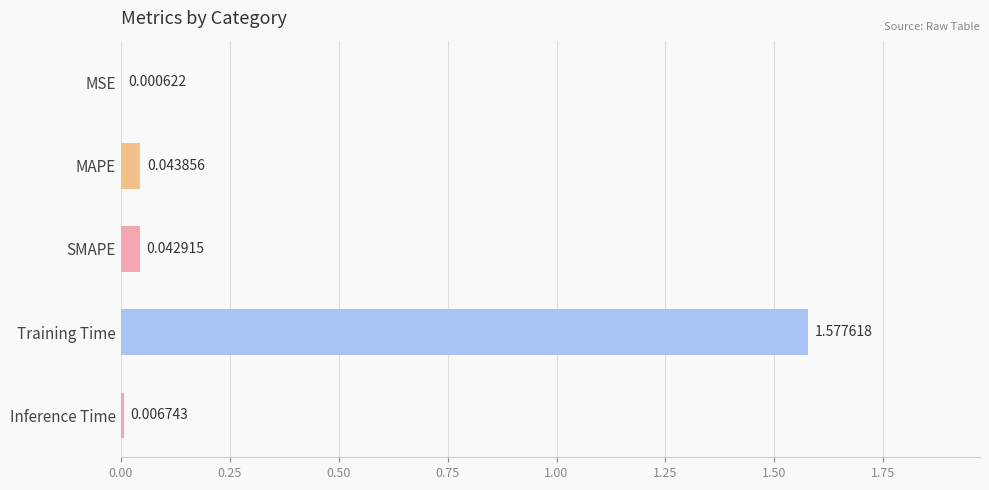

What is the sum of all values?

1.7